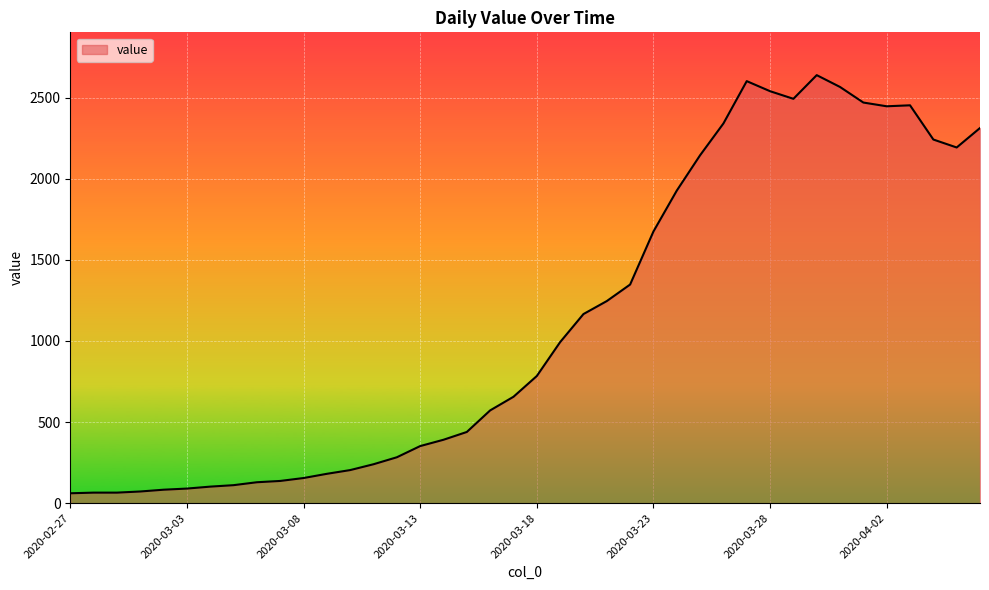

What is the smallest value displayed?

61